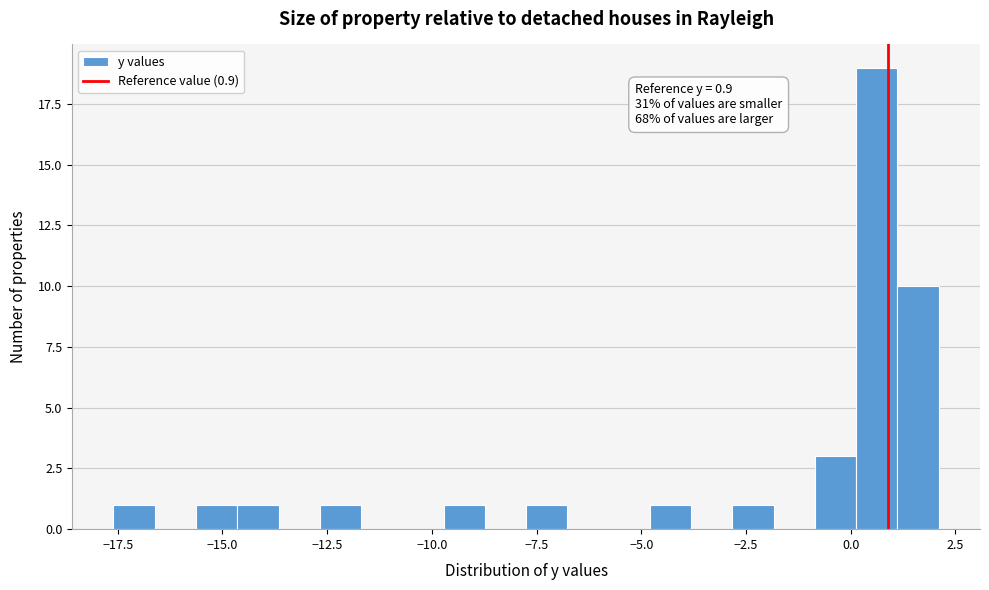

Read against the x-axis, roughly where is the centre of the tallest bar?

0.5